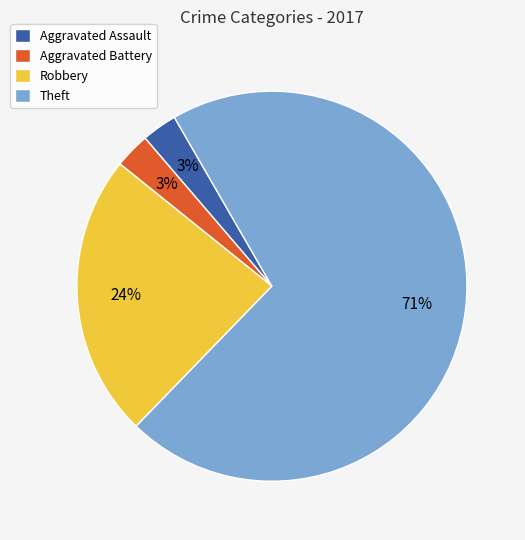

Is there any slice that represents more than half of the pie?

Yes